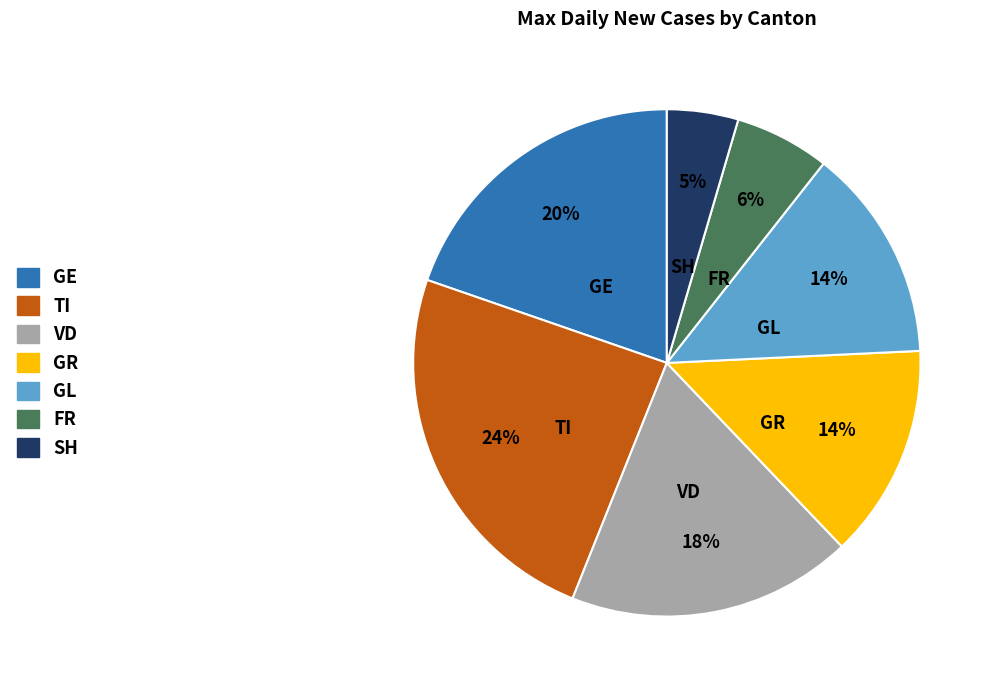

To the nearest percent, what portion does VD represent?

18%